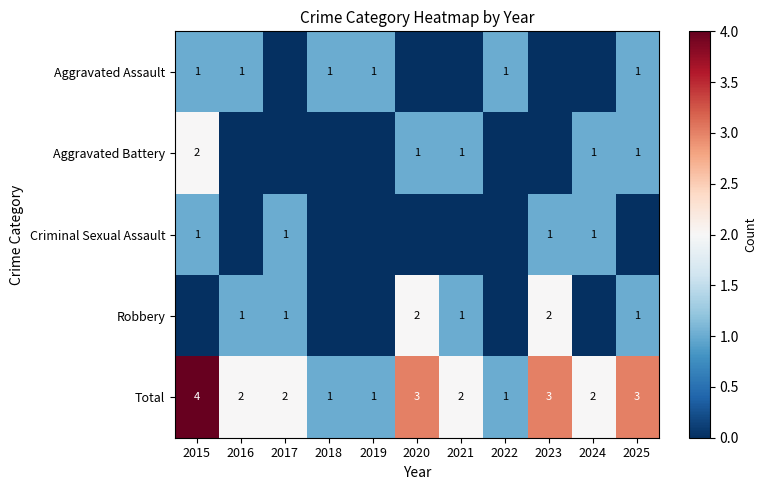

The value of Total at 2017 is 2. True or false?

True